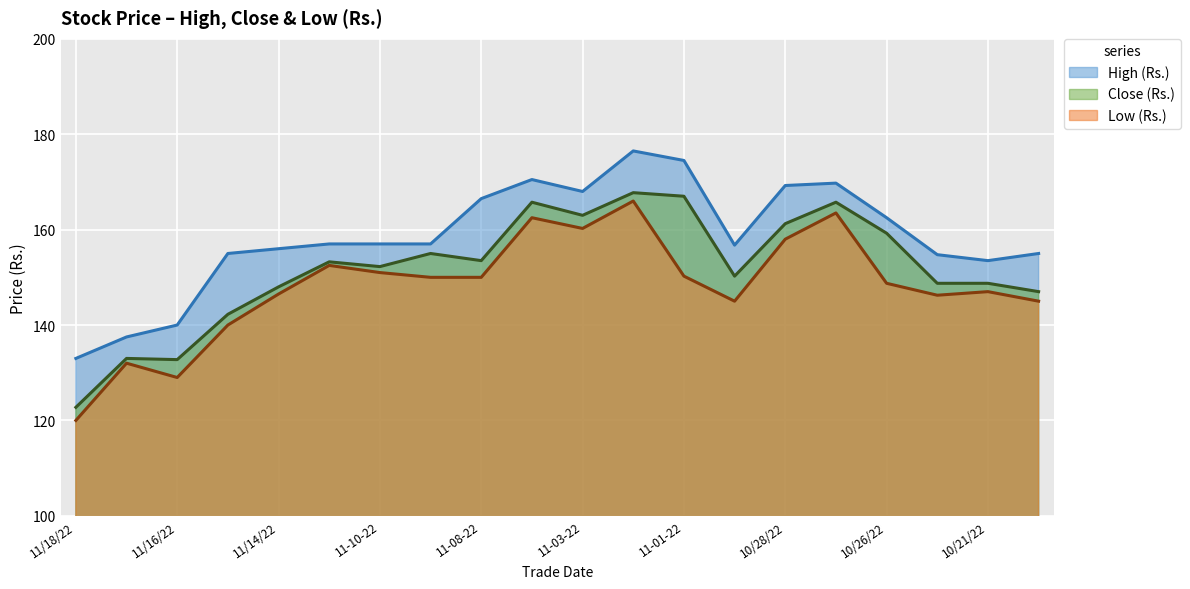

What are all the series names shown in the legend?

High (Rs.), Close (Rs.), Low (Rs.)